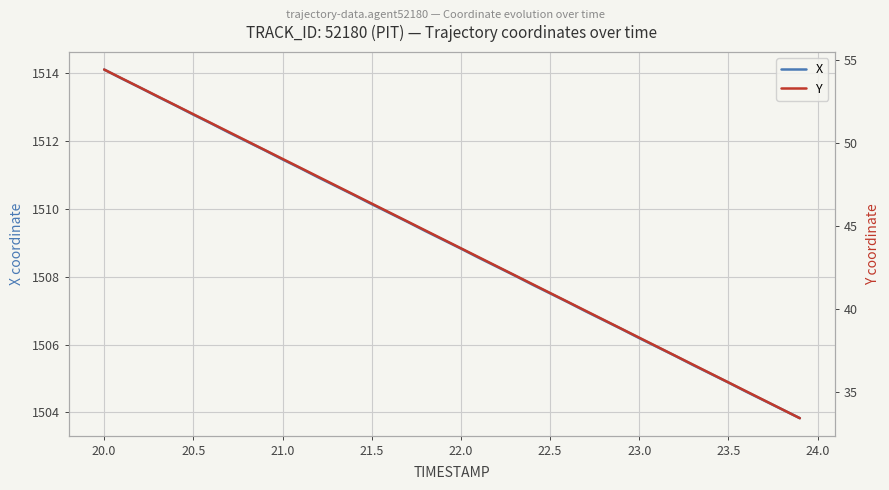

What is the minimum value shown in the chart?

33.4